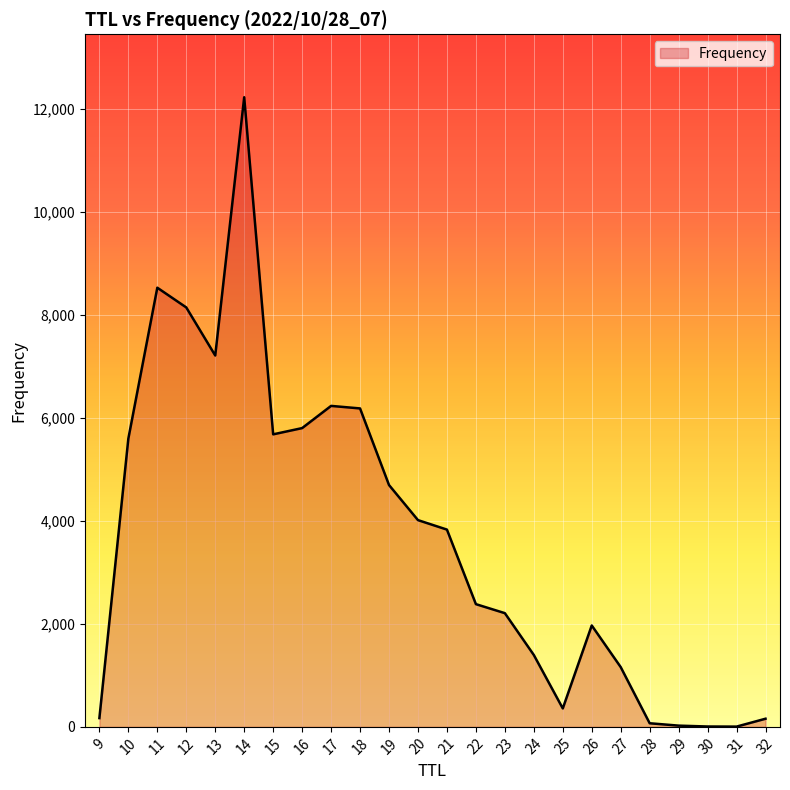

What is the change in value from 20 to 29?

-3989